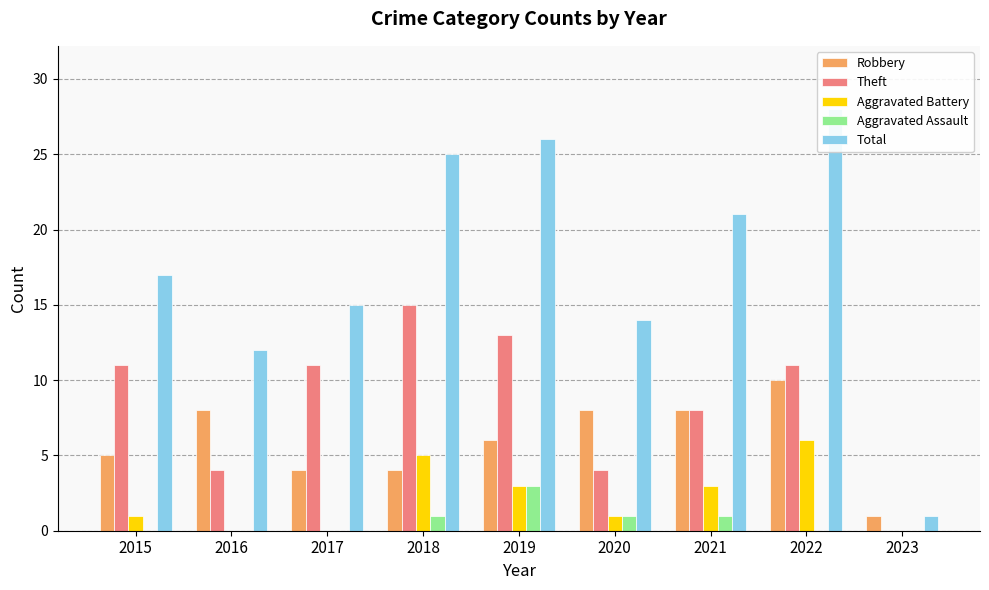

What is the average value of the Theft series?

9